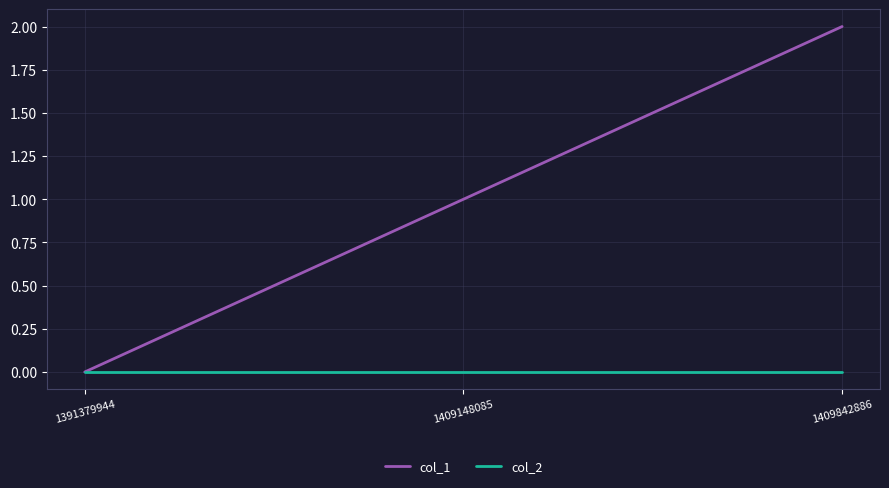

What is the average value of the col_1 series?

1